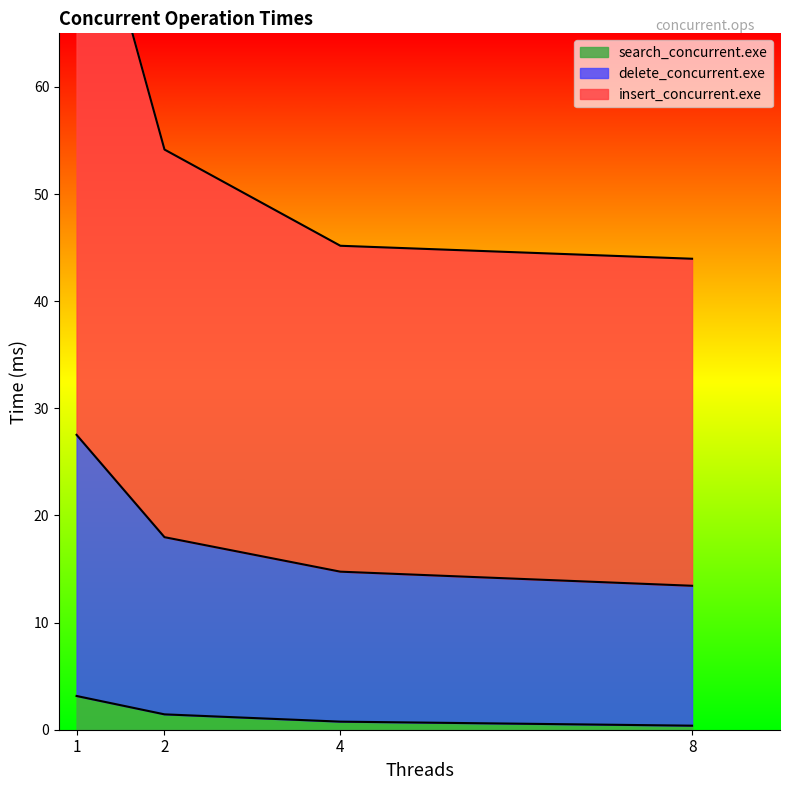

At which label is insert_concurrent.exe closest to 63?

2